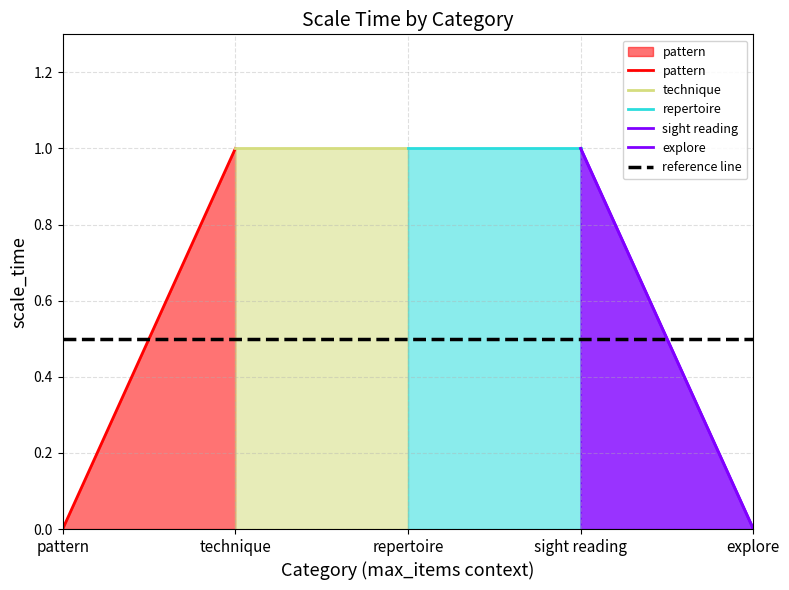

What are all the series names shown in the legend?

pattern, technique, repertoire, sight reading, explore, reference line